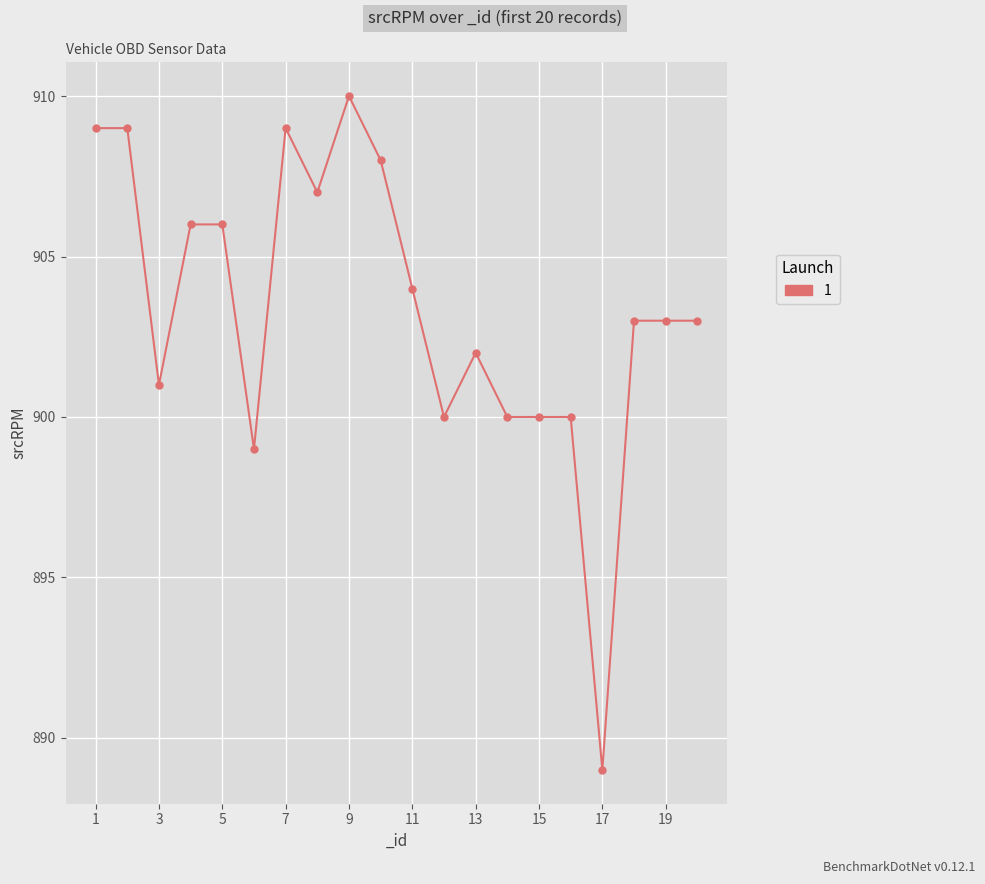

What is the greatest value displayed?

910